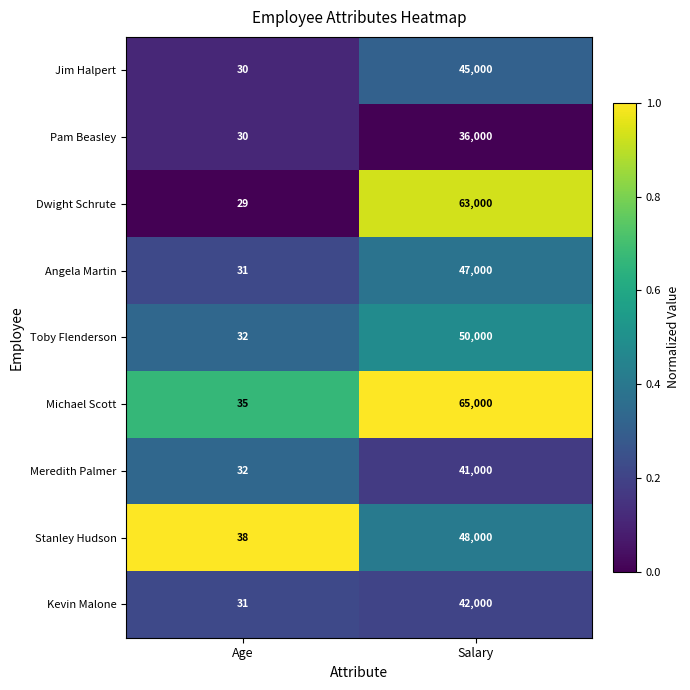

Which category has the highest value in the Jim Halpert series?

Salary